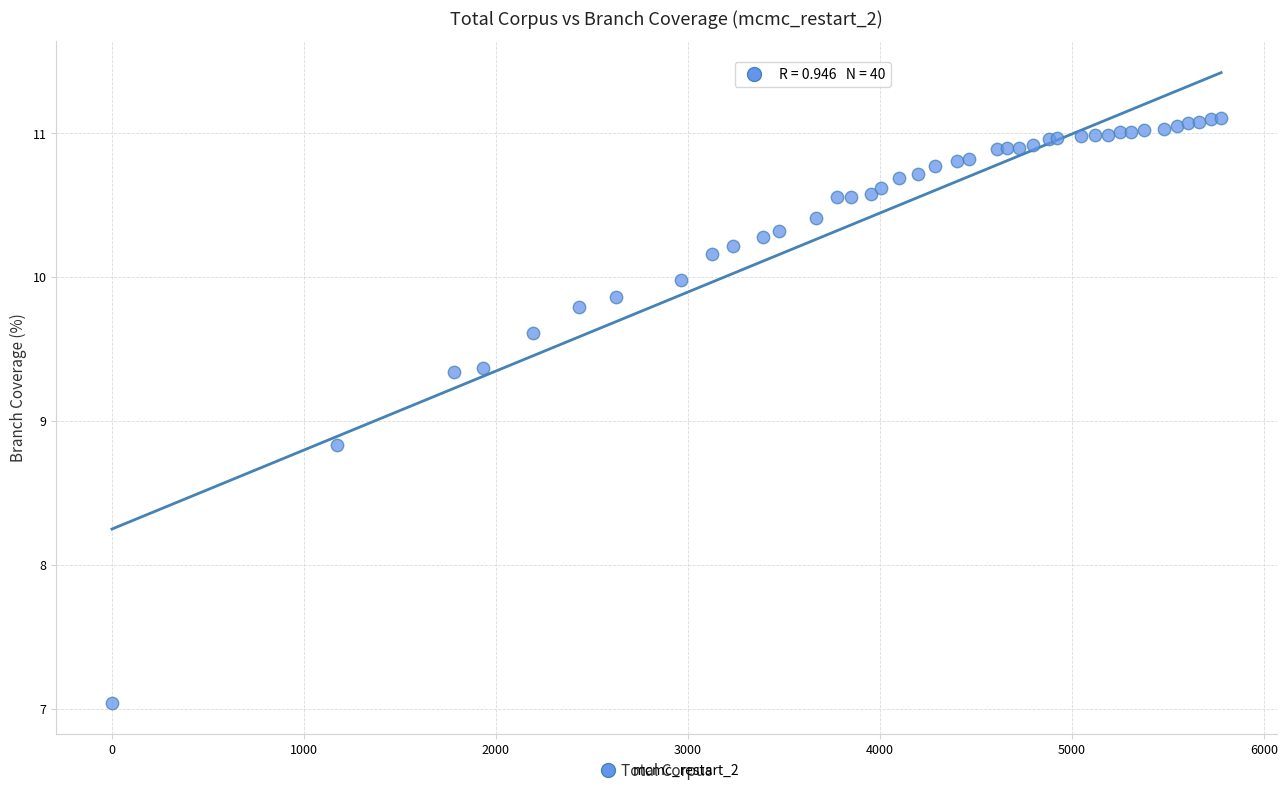

What Y value in the scatter plot is closest to 9?

8.8